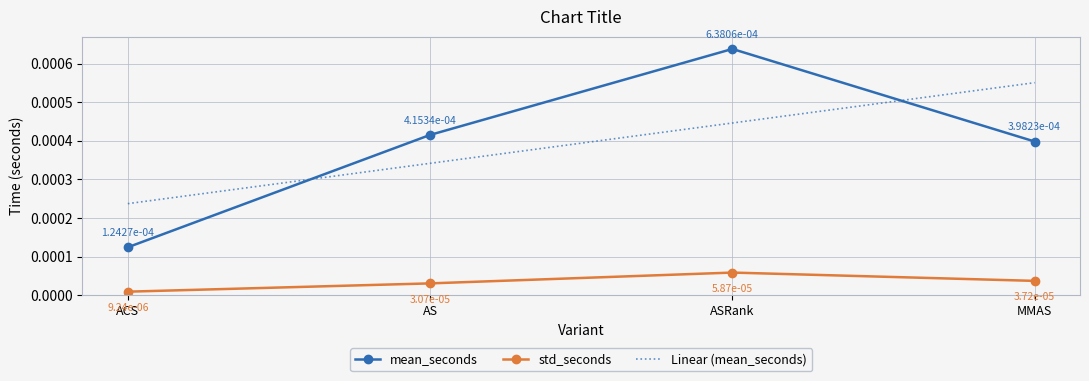

True or false: std_seconds and mean_seconds intersect in this chart.

False